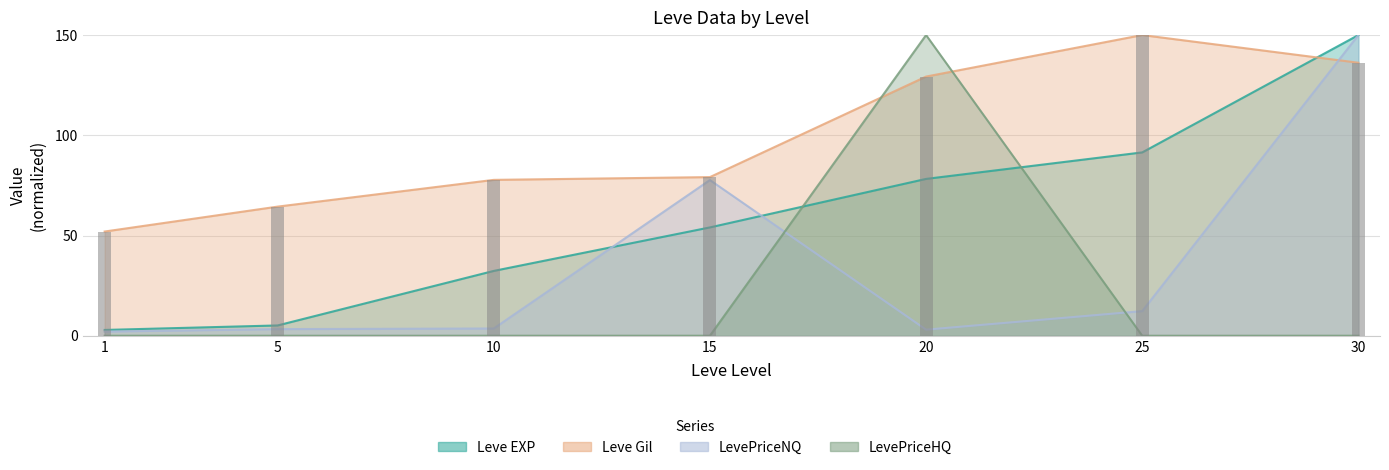

What is the value of the Leve EXP bar at the 7th from the left?

150.0